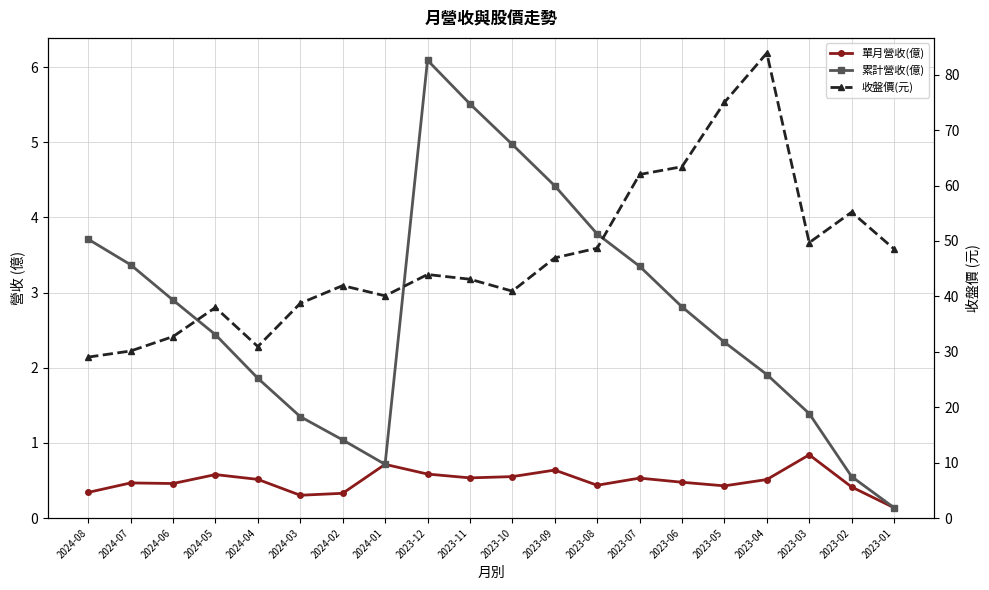

Reading left to right, extract all data points from this chart.

單月營收(億): 0.3	0.5	0.5	0.6	0.5	0.3	0.3	0.7	0.6	0.5	0.6	0.6	0.4	0.5	0.5	0.4	0.5	0.8	0.4	0.1
累計營收(億): 3.7	3.4	2.9	2.4	1.9	1.4	1.0	0.7	6.1	5.5	5.0	4.4	3.8	3.4	2.8	2.3	1.9	1.4	0.6	0.1
收盤價(元): 29.1	30.1	32.8	38.0	30.9	38.8	42.0	40.1	44.0	43.1	41.0	47.0	48.7	62.0	63.4	75.0	83.9	49.7	55.2	48.5